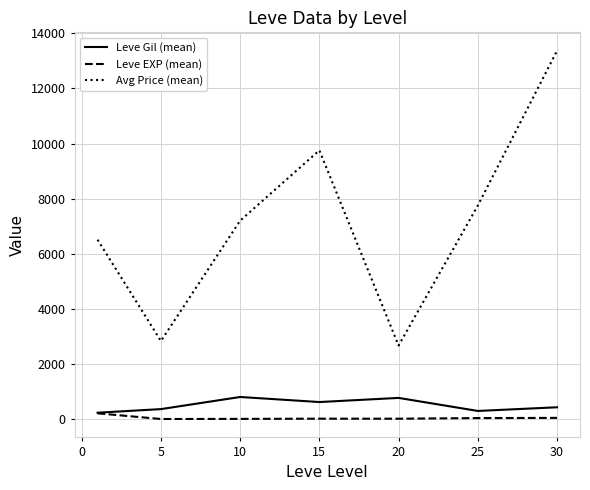

Which series has the largest total across all categories?

Avg Price (mean)